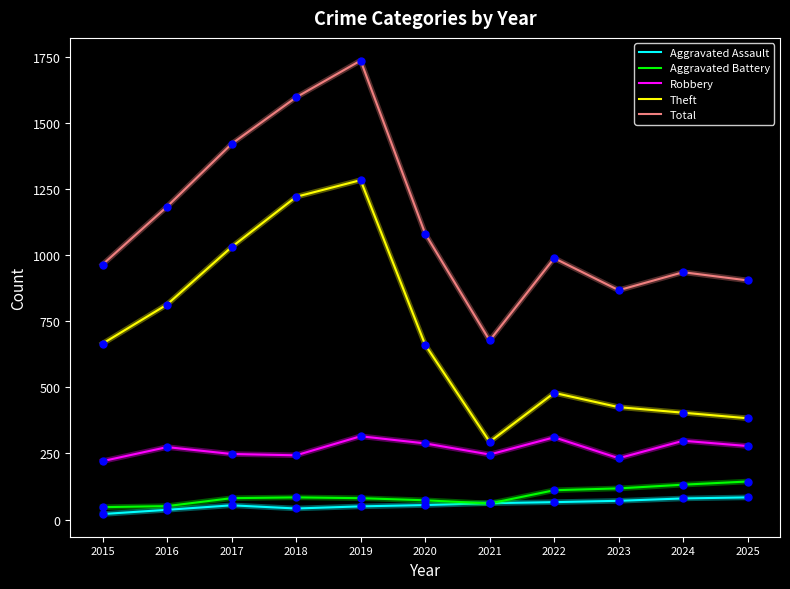

At which category is the sum across all series the highest?

2019